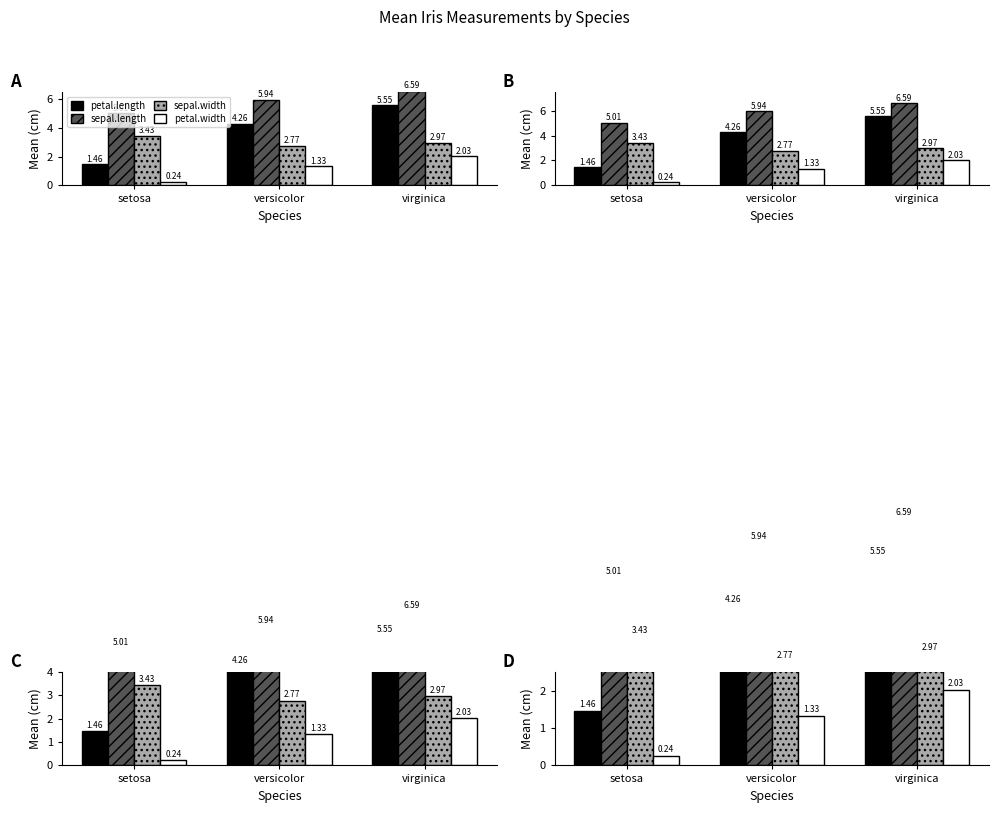

Reading right to left, extract all data points from this chart.

petal.length: virginica=5.6	versicolor=4.3	setosa=1.5
sepal.length: virginica=6.6	versicolor=5.9	setosa=5.0
sepal.width: virginica=3.0	versicolor=2.8	setosa=3.4
petal.width: virginica=2.0	versicolor=1.3	setosa=0.2